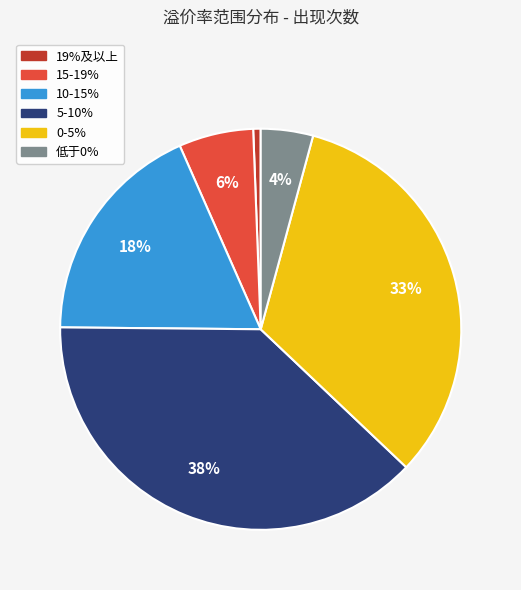

To the nearest percent, what is the combined percentage of 15-19% and 10-15%?

24%